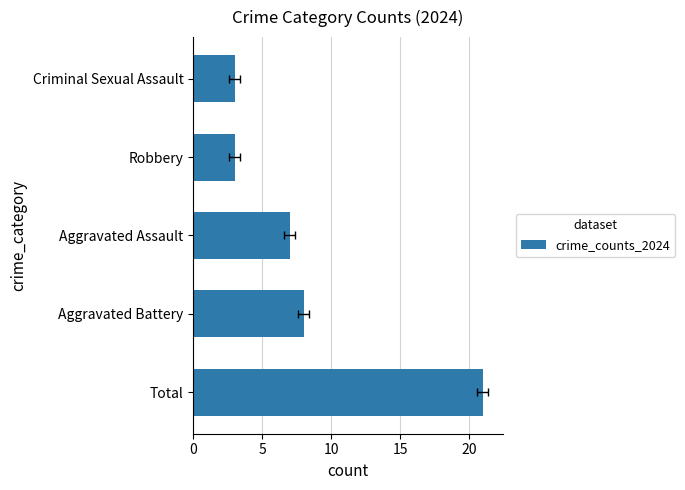

Is it true that the value at Criminal Sexual Assault is 3?

True